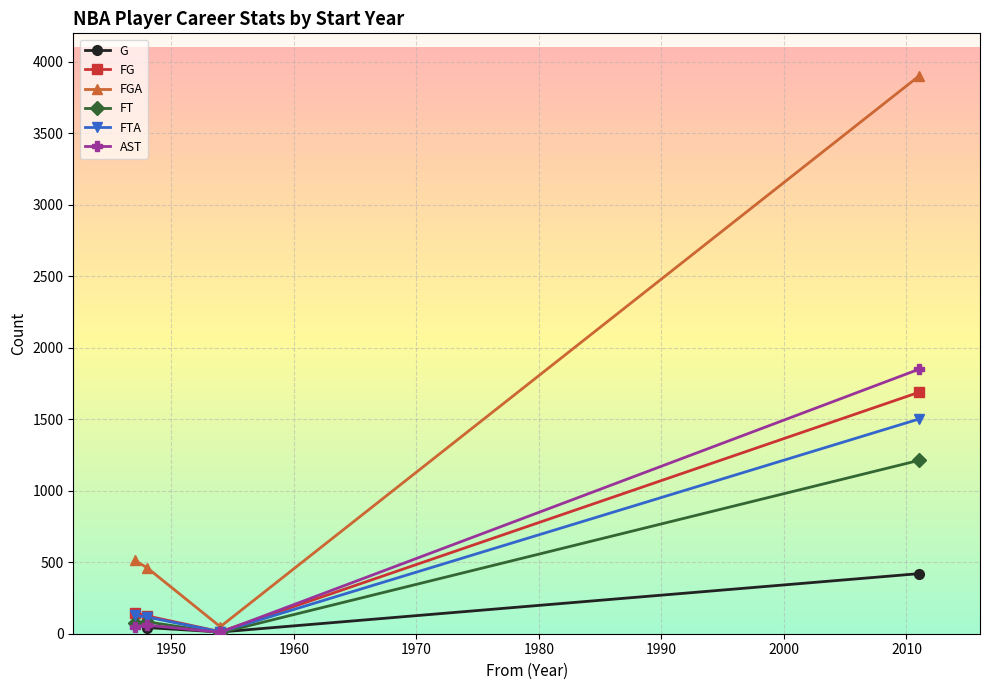

In FG, how many points are lower than both neighbors (excluding endpoints)?

1